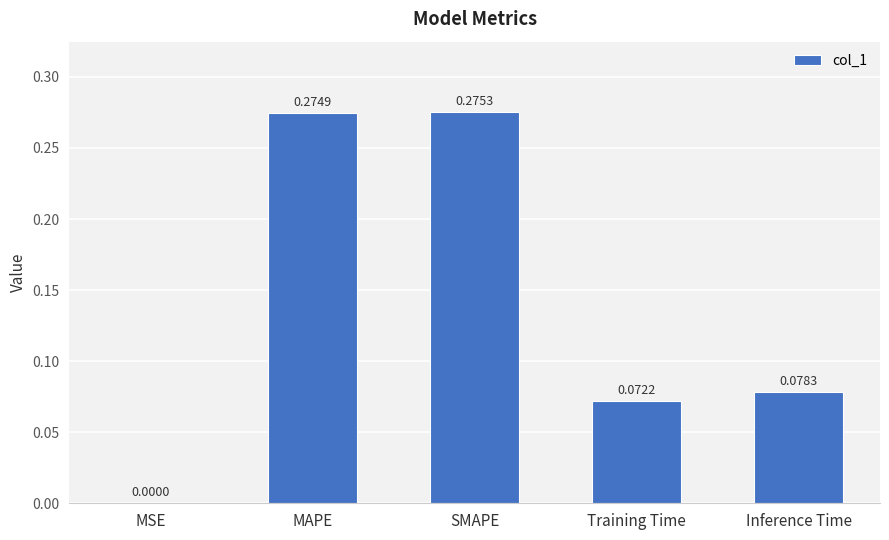

What is the sum of the values at MAPE and Inference Time?

0.4